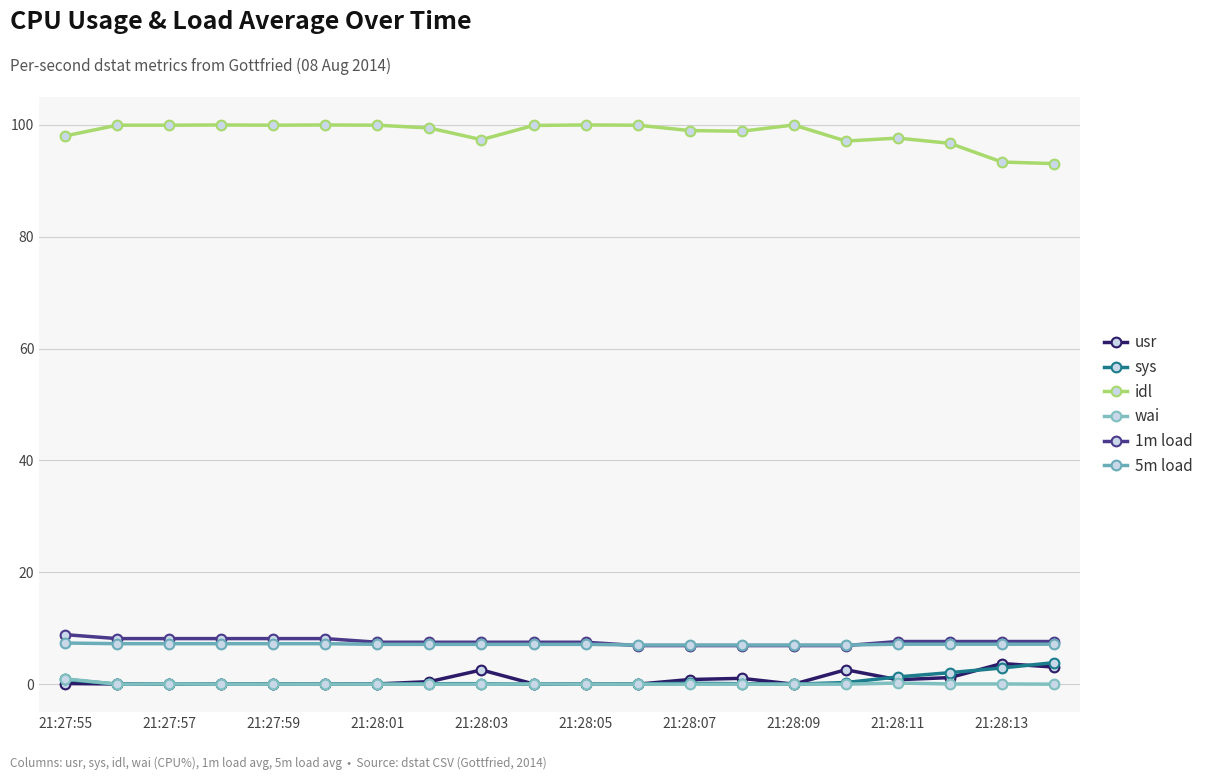

How many categories are shown in the chart?

20